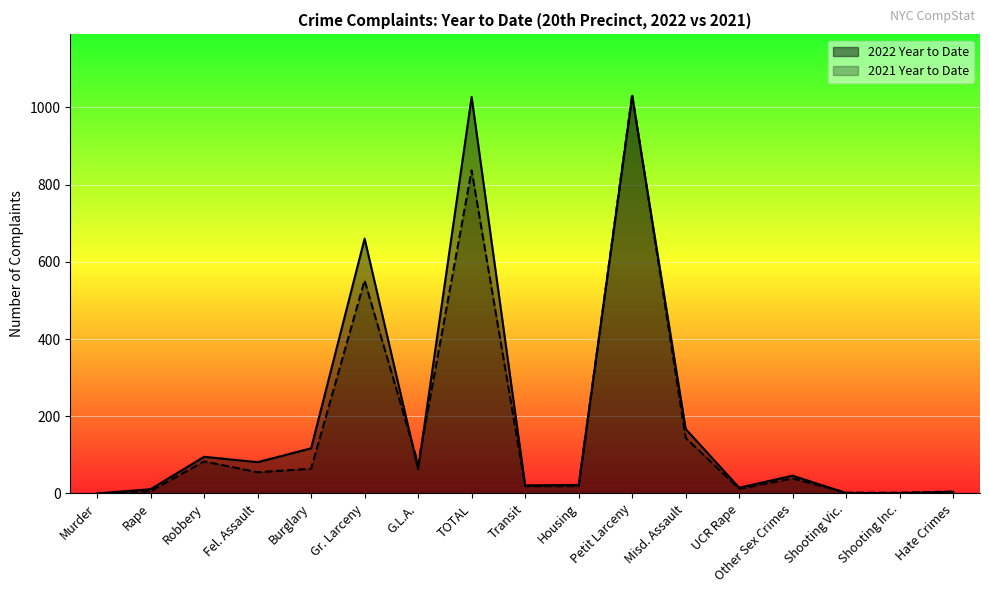

Which series changed the most between Gr. Larceny and Misd. Assault?

2022 Year to Date